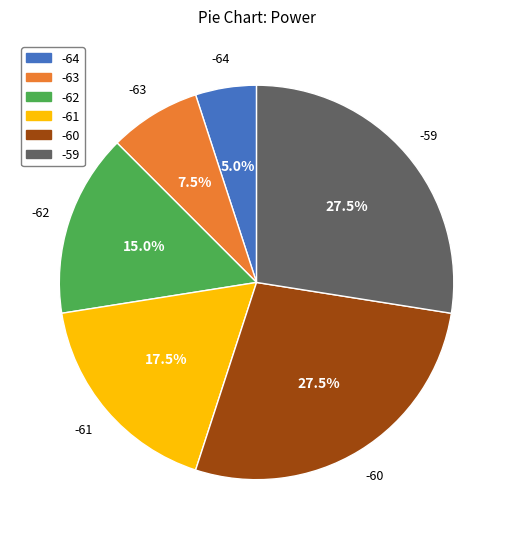

Between -64 and -59, which is larger?

-59